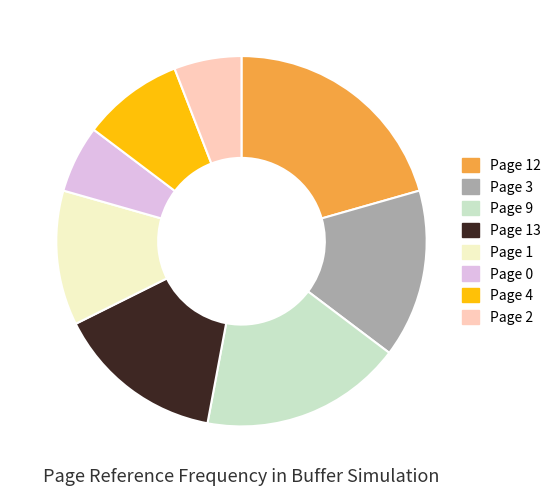

Count the number of slices in the pie.

8